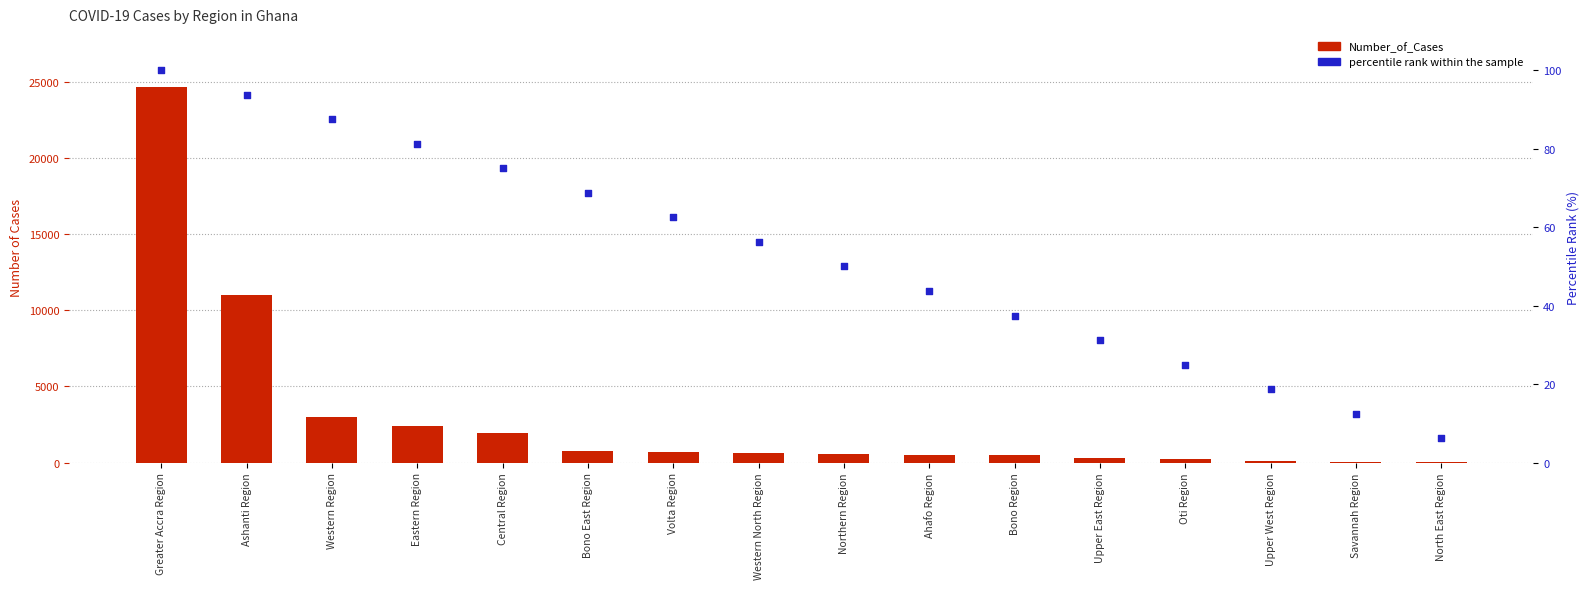

At how many categories does at least one series exceed 13414?

1